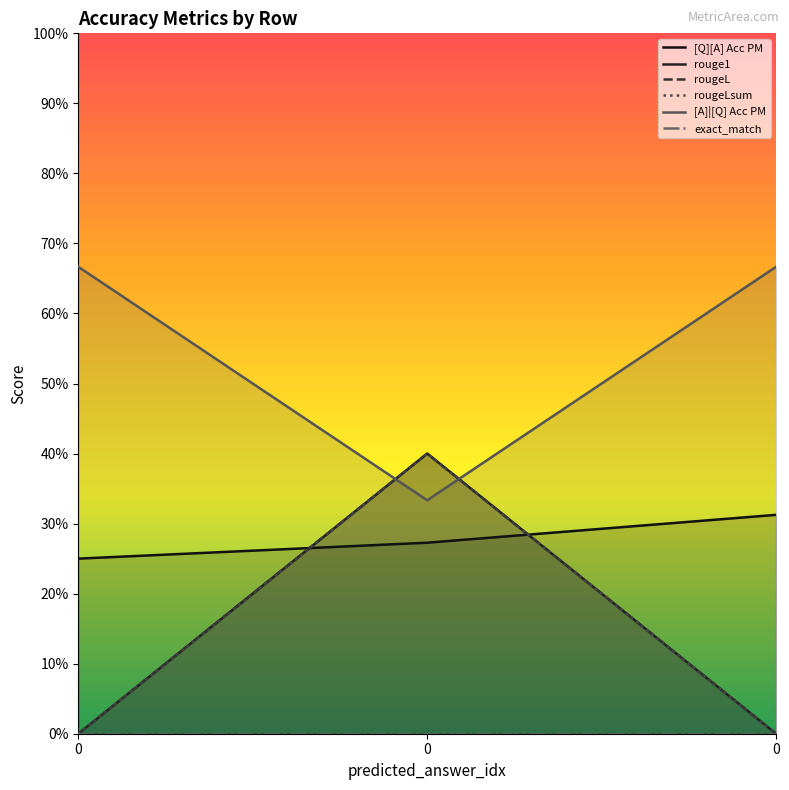

How many values in the rougeL series exceed 0?

1